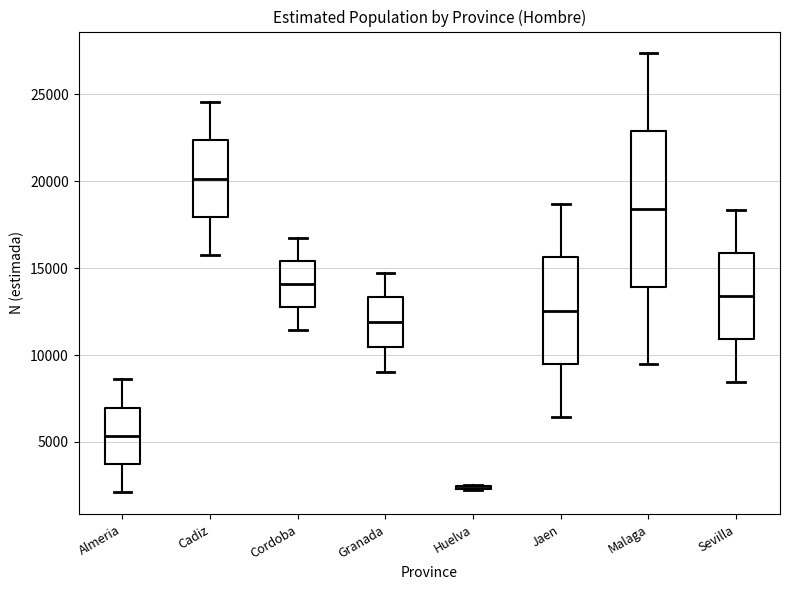

Reading left to right, transcribe this box plot: for each box, give where its median line is, the range the box spans, and where its two whiskers end, as read against the y-axis. The values are not printed on the chart, so give them approximately, as read against the axis.

Almeria: median 5500, box 3500 to 7000, whiskers 2000 to 8500
Cadiz: median 20000, box 18000 to 22500, whiskers 15500 to 24500
Cordoba: median 14000, box 13000 to 15500, whiskers 11500 to 16500
Granada: median 12000, box 10500 to 13500, whiskers 9000 to 14500
Huelva: box collapsed to a line at 2500, whiskers 2000 to 2500
Jaen: median 12500, box 9500 to 15500, whiskers 6500 to 18500
Malaga: median 18500, box 14000 to 23000, whiskers 9500 to 27500
Sevilla: median 13500, box 11000 to 16000, whiskers 8500 to 18500